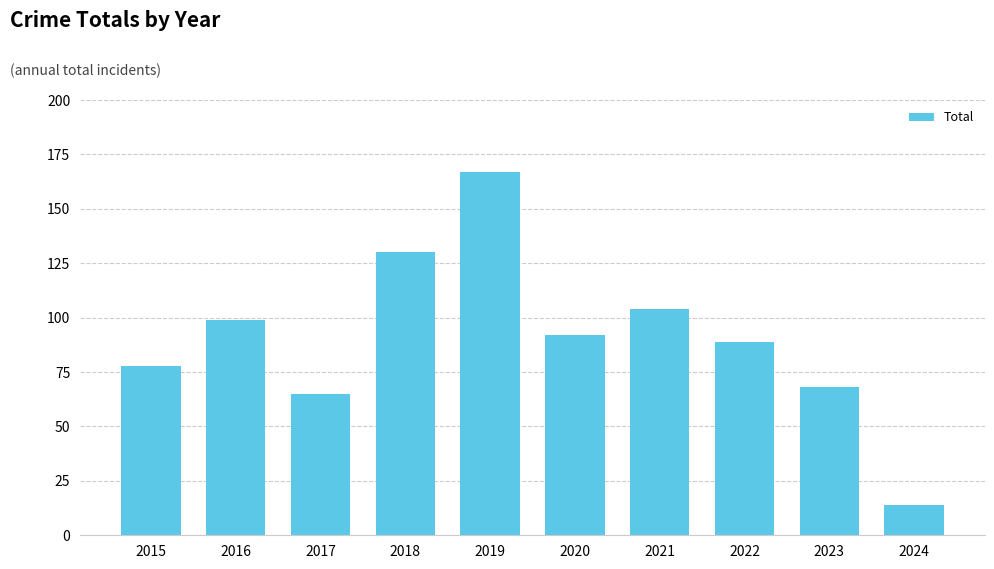

Rank the categories by value from lowest to highest.

2024, 2017, 2023, 2015, 2022, 2020, 2016, 2021, 2018, 2019